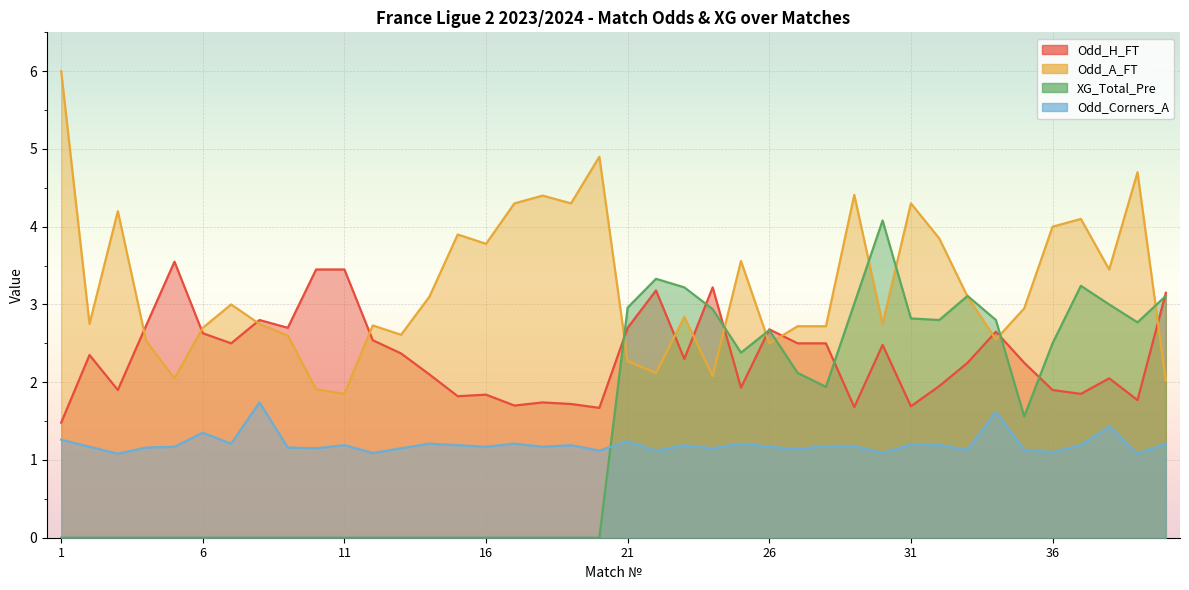

What is the spread (max minus min) of values at 11?

3.5